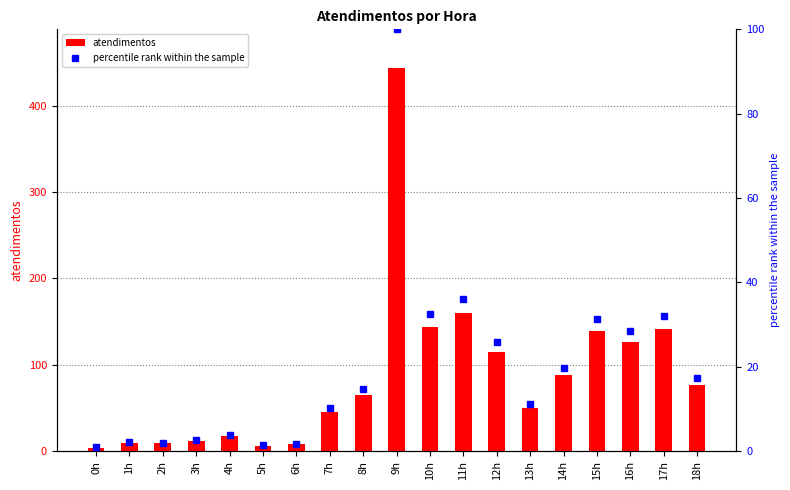

At how many categories does at least one series exceed 186?

1